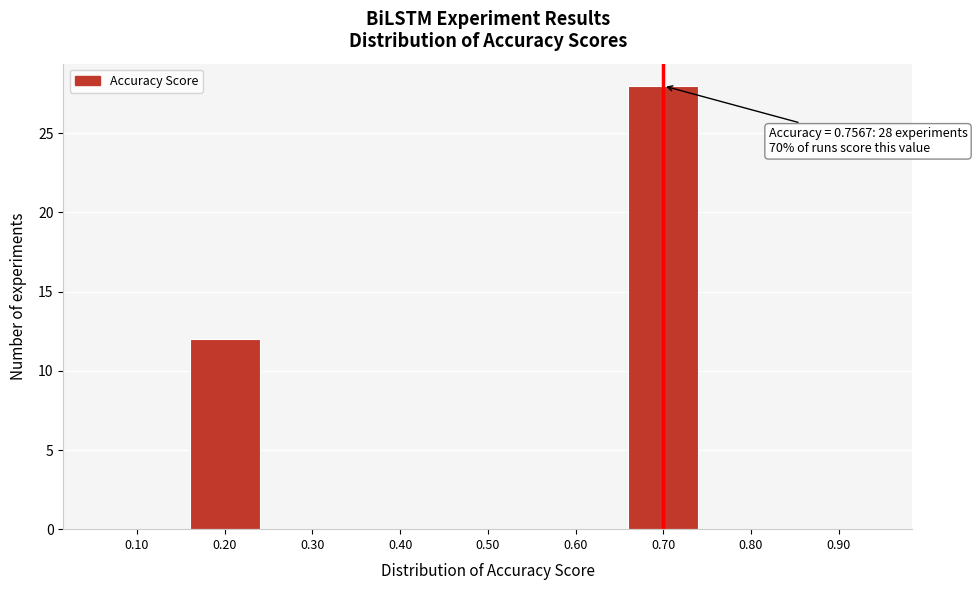

Reading left to right, extract all data points from this chart.

0.10=0	0.20=12	0.30=0	0.40=0	0.50=0	0.60=0	0.70=28	0.80=0	0.90=0